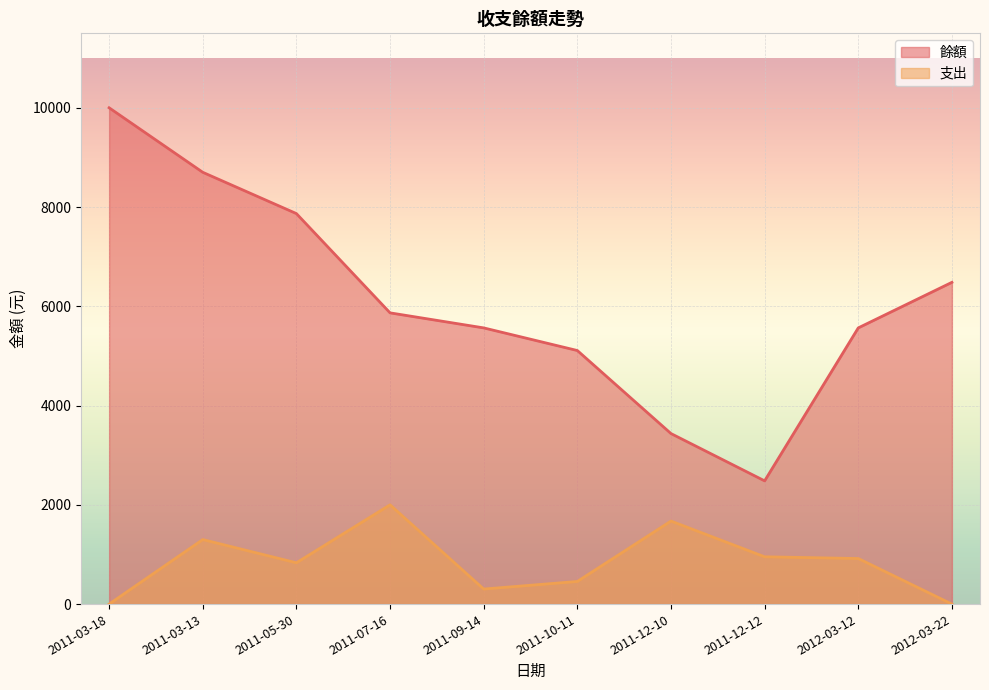

List the series in order of their peak value, lowest first.

支出, 餘額